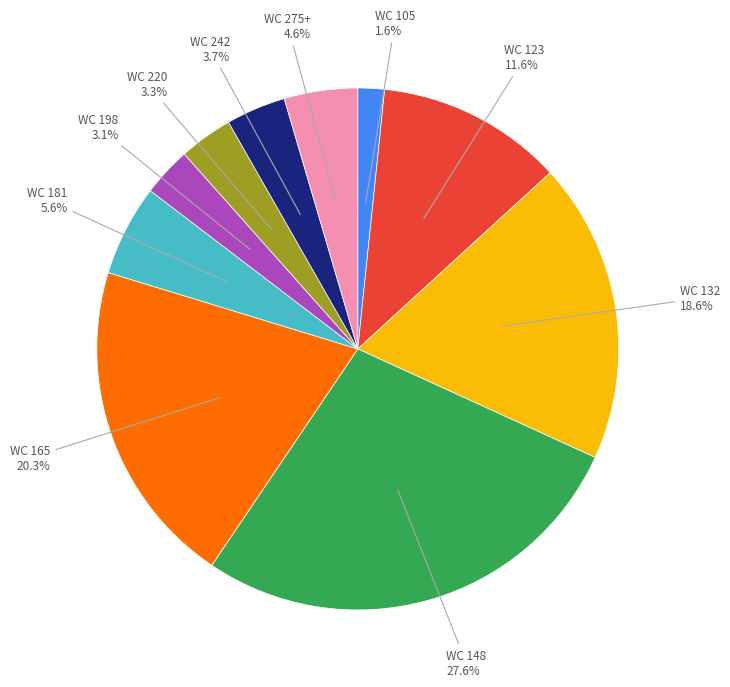

Does any single category account for the majority?

No